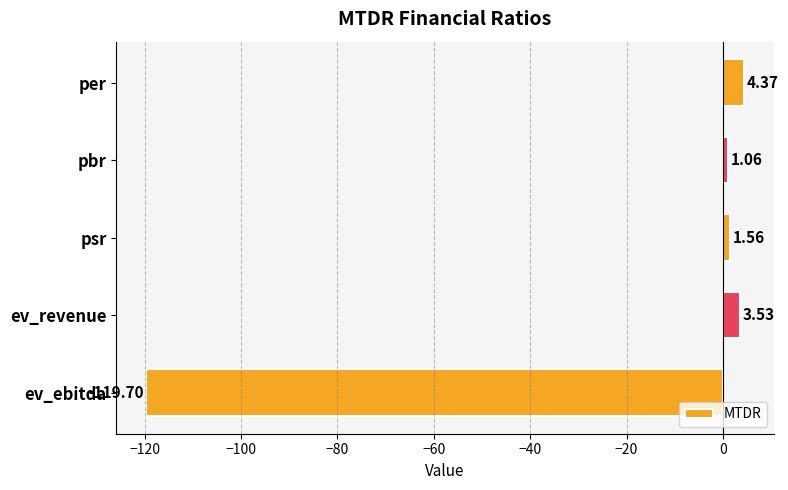

What is the sum of all values?

-109.2